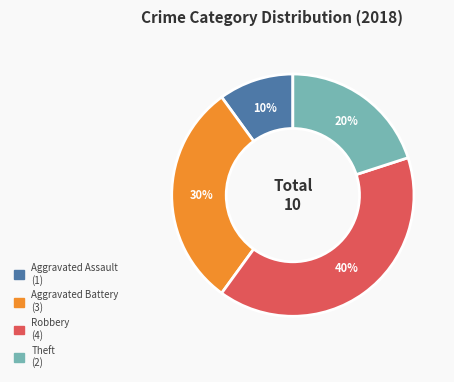

To the nearest percent, what is the average slice percentage?

25%